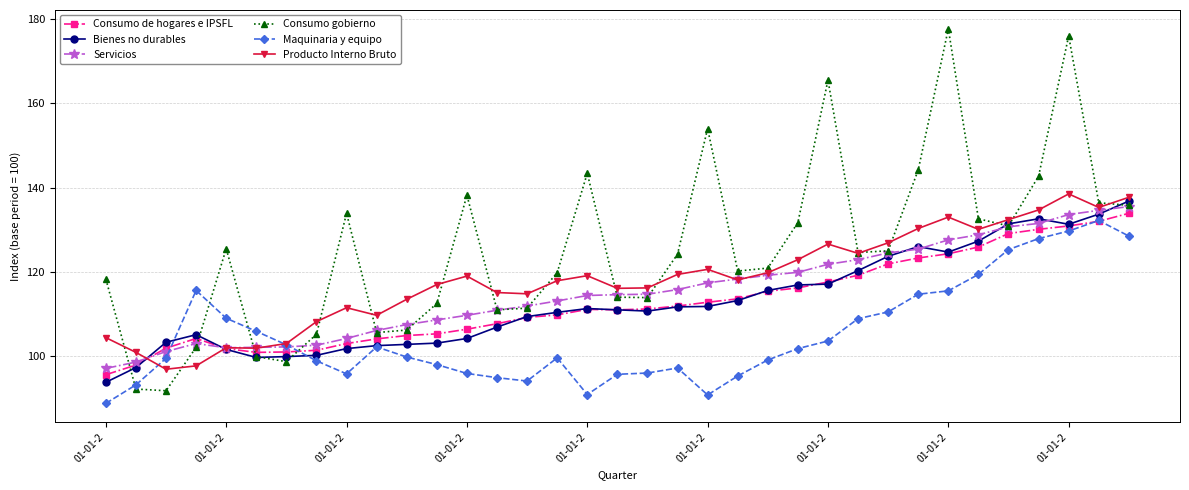

How many categories are shown in the chart?

35